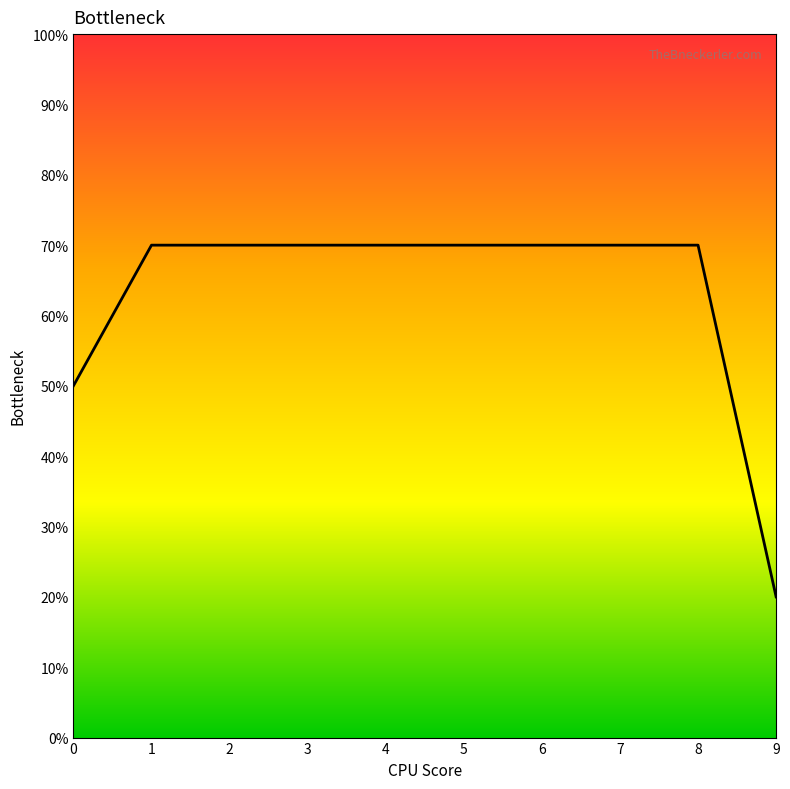

List the labels in order of value, smallest first.

9, 0, 1, 2, 3, 4, 5, 6, 7, 8